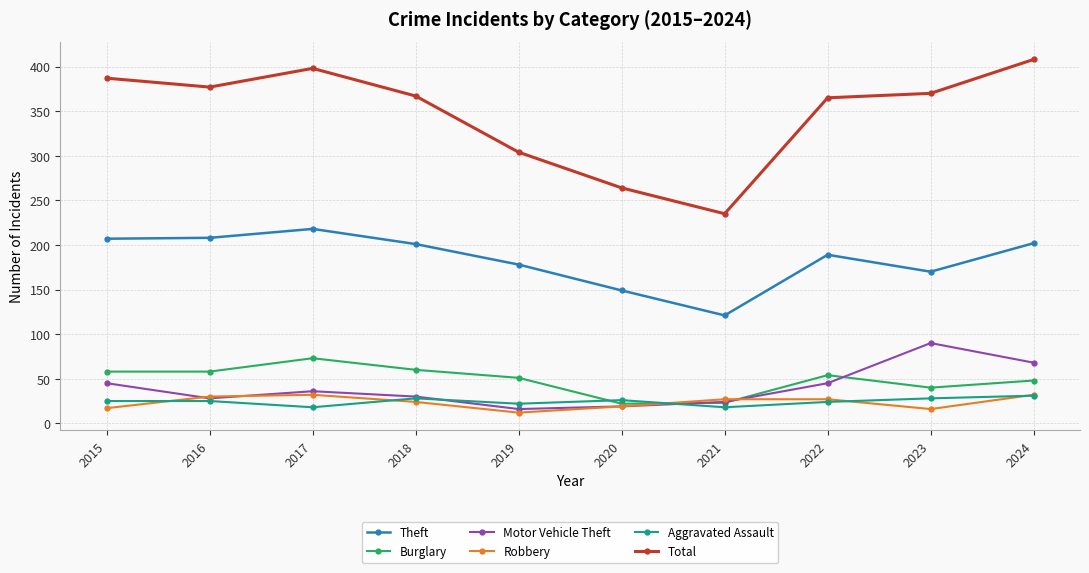

True or false: Motor Vehicle Theft has more than 0 interior local peaks.

True